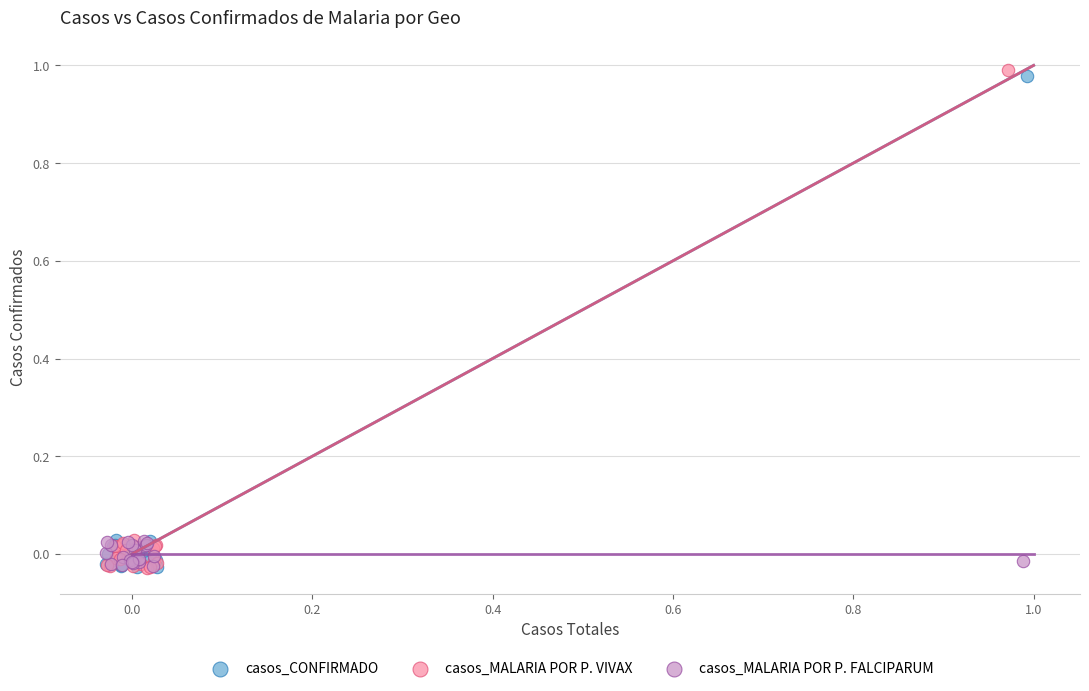

Which series has the widest spread of Y values?

casos_MALARIA POR P. VIVAX